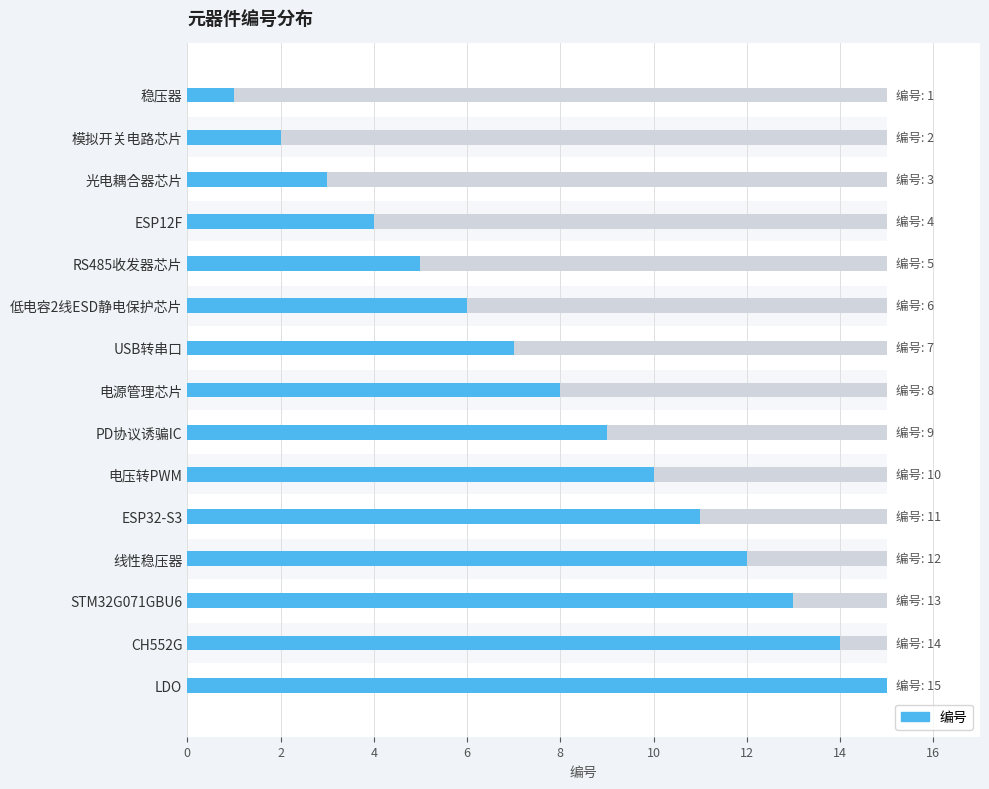

Are the bars horizontal?

Yes